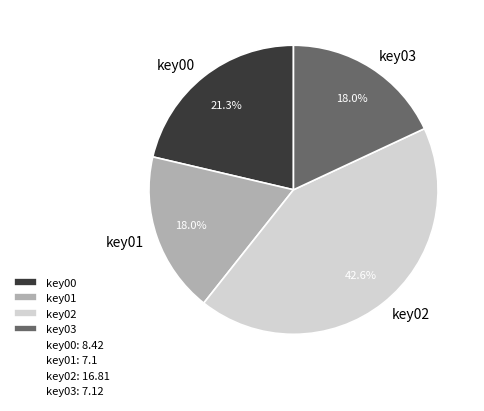

What is the ratio of the value at key03 to the value at key01?

1.0